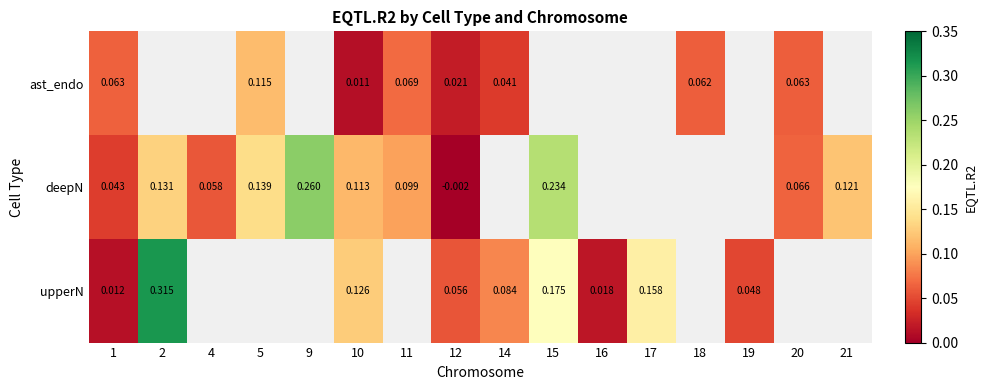

Is it true that deepN equals 0.0 at 21?

False